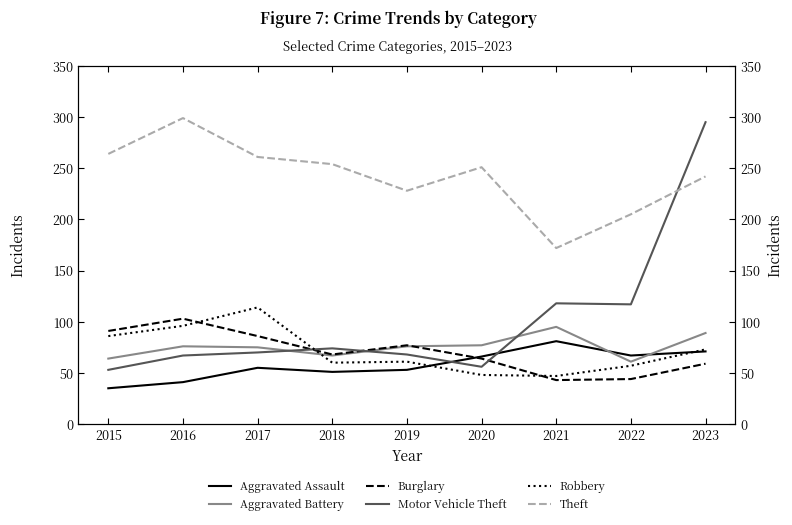

What is the value of the Motor Vehicle Theft point at the 9th from the left?

295